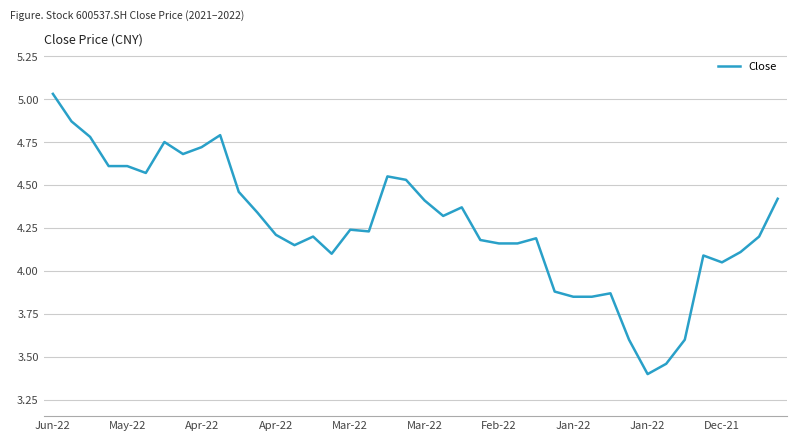

What is the minimum value shown in the chart?

3.4